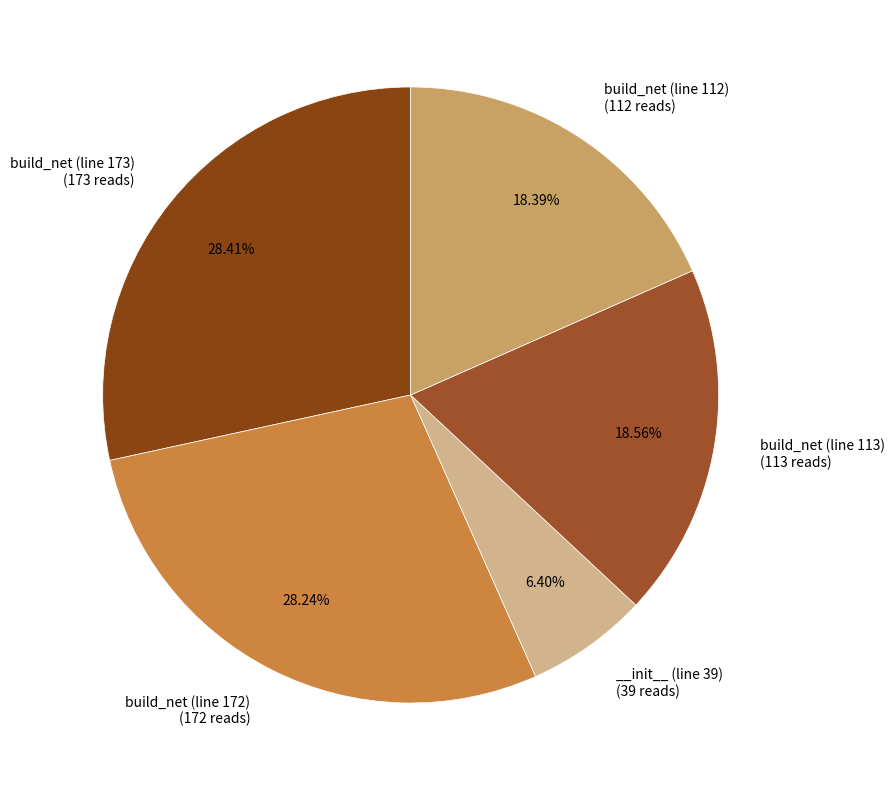

Count the number of slices in the pie.

5